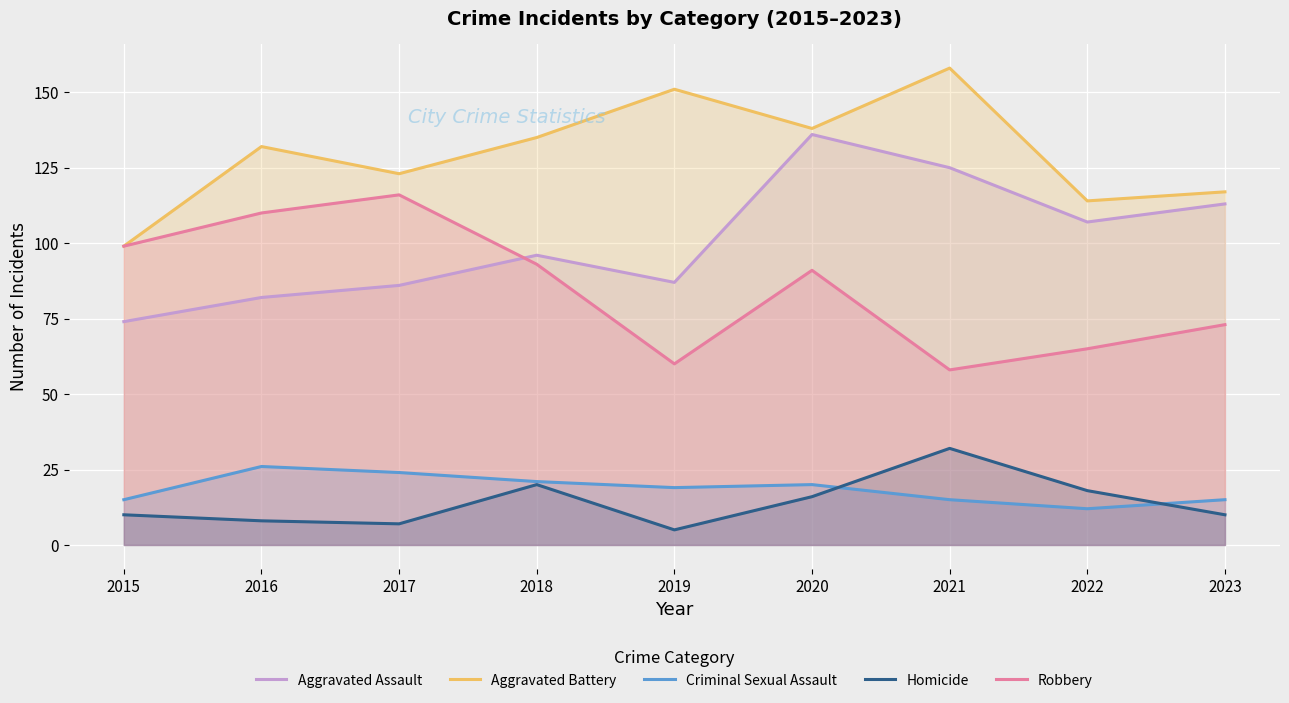

True or false: Aggravated Assault and Criminal Sexual Assault cross at least once.

False